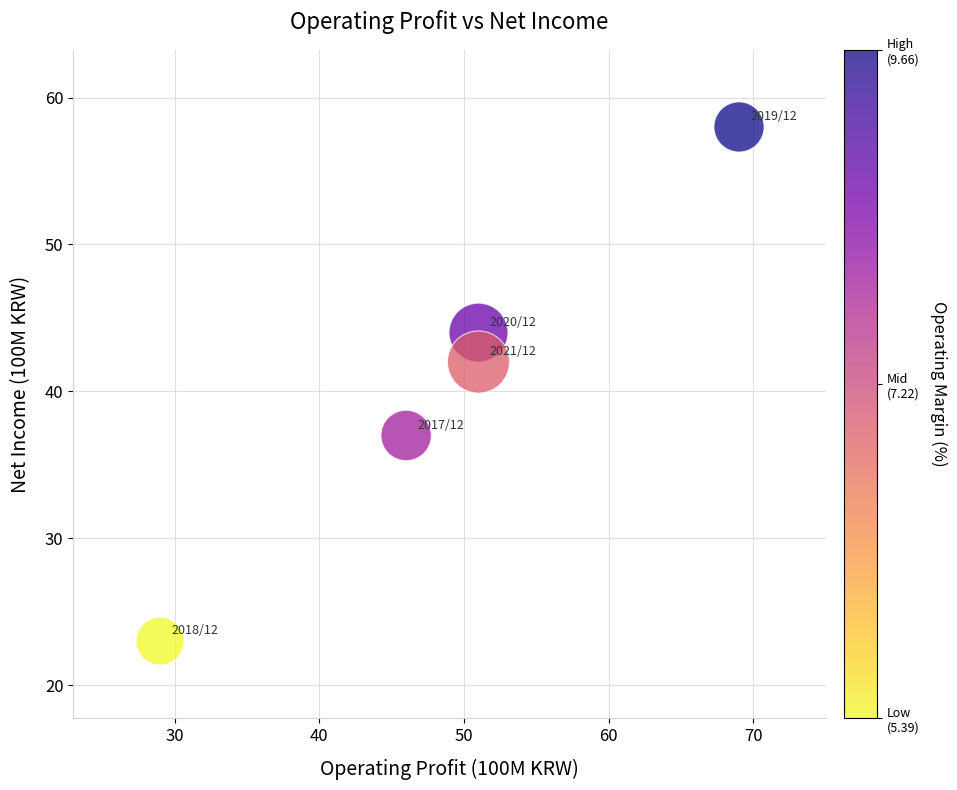

What is the range of X values (max minus min)?

40